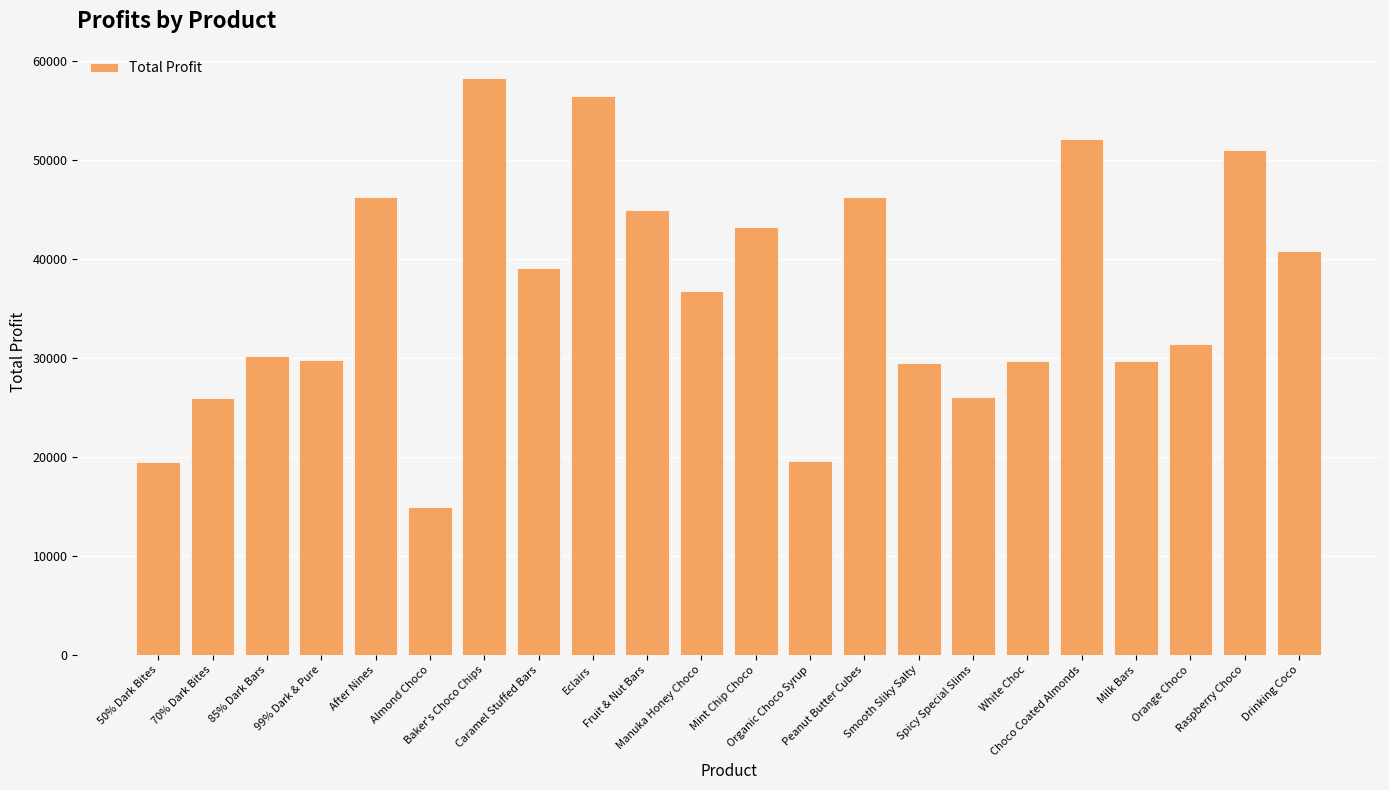

Between Smooth Sliky Salty and Orange Choco, which is larger?

Orange Choco